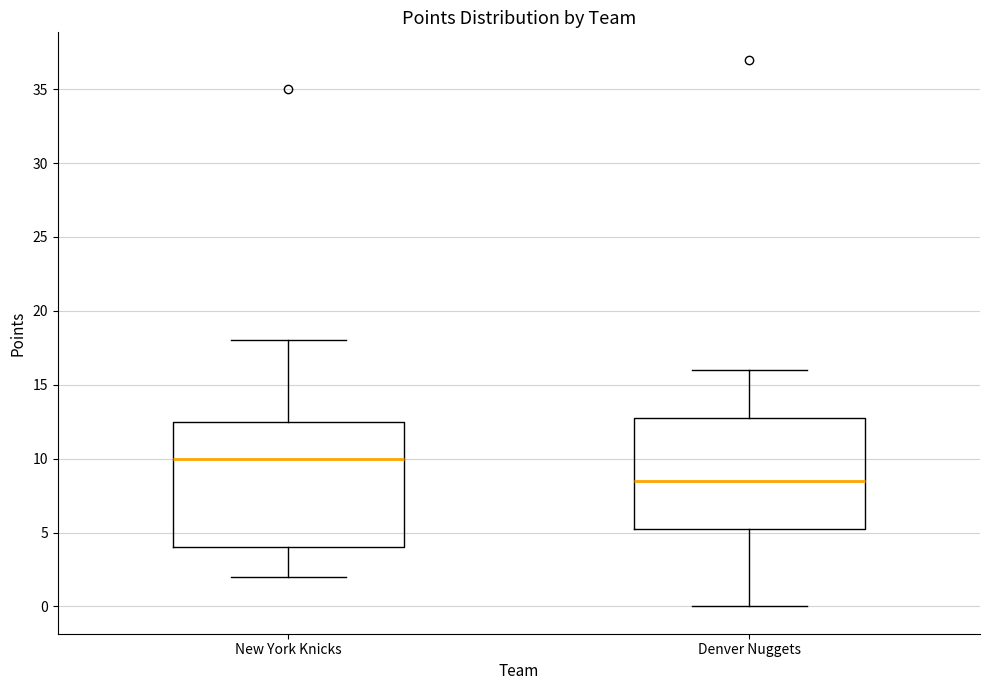

Comparing the boxes themselves (not the whiskers), which one is the tallest?

New York Knicks